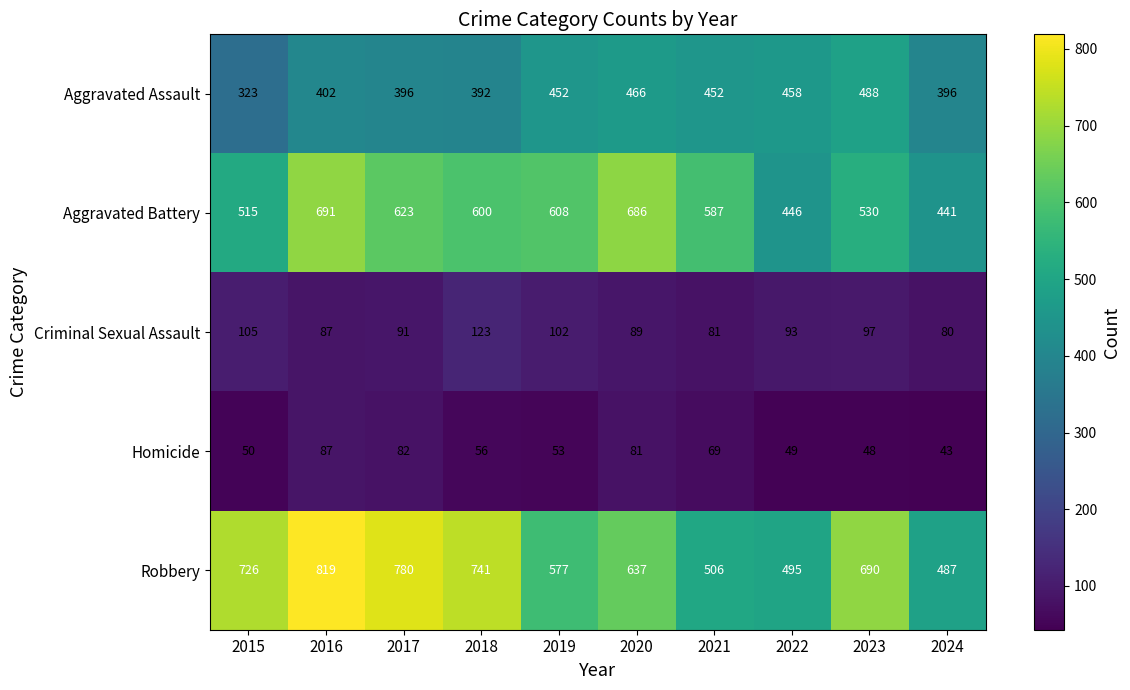

Which series has the largest total across all categories?

Robbery